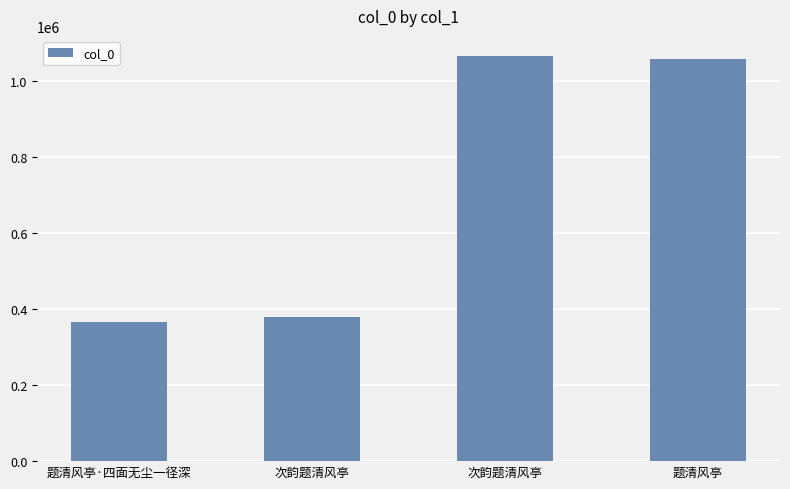

What is the ratio of the value at 题清风亭 to the value at 次韵题清风亭?

2.8